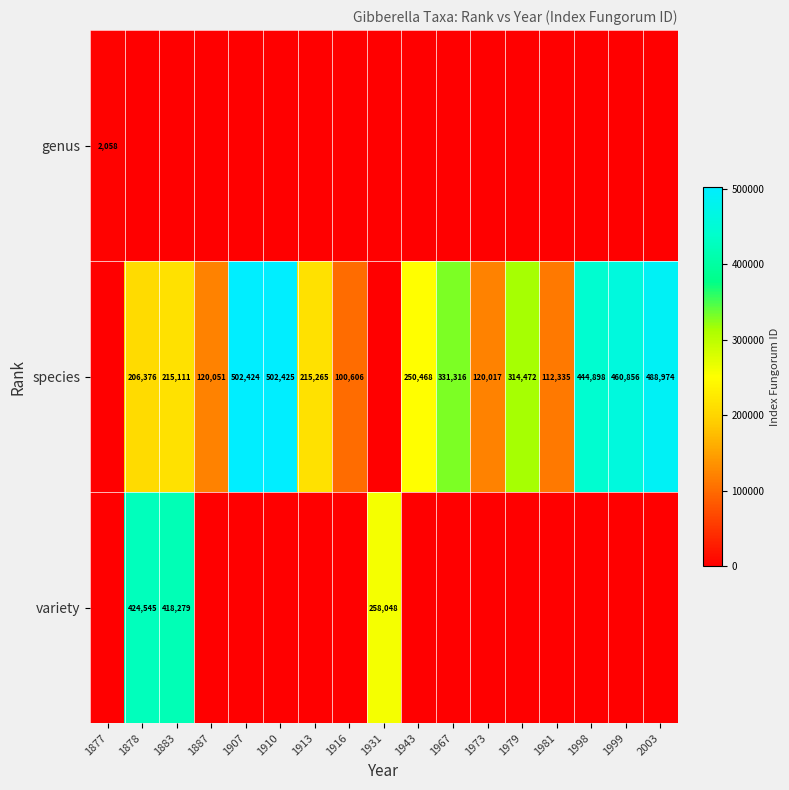

What is the sum of the species values at 1998 and 1887?

564949